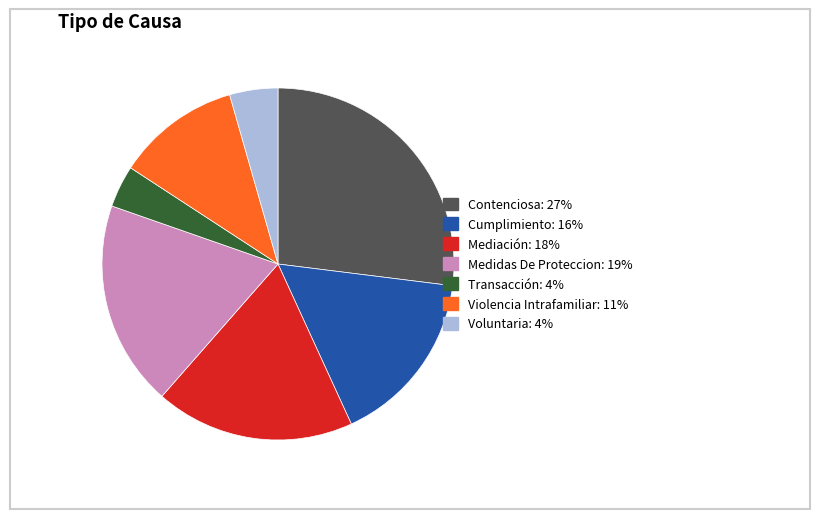

Which slice is the smallest?

Transacción